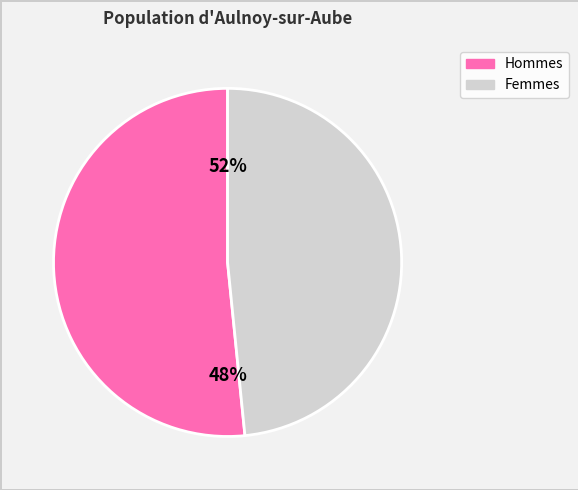

True or false: 7 accounts for 1% of the total.

False